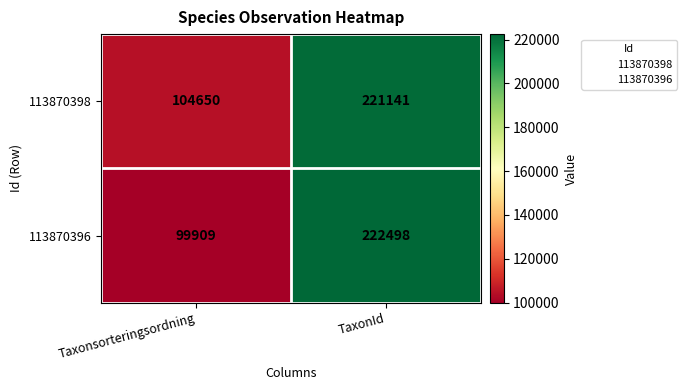

What is the maximum value shown in the chart?

222498